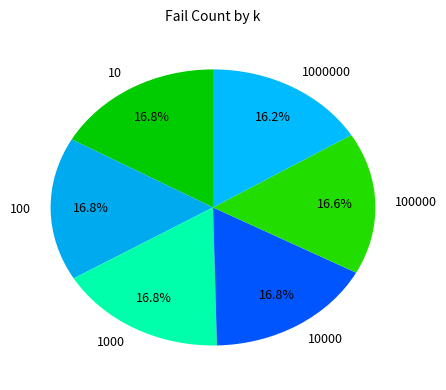

How many slices are in this pie chart?

6